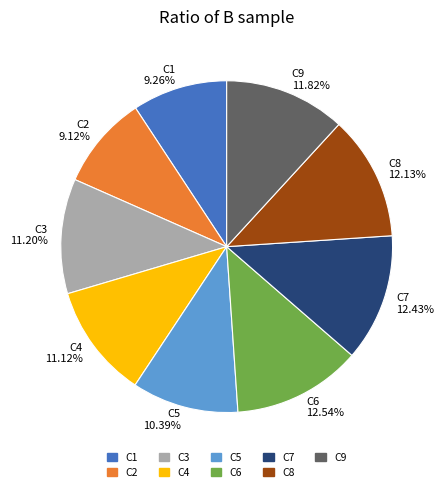

How many segments does this pie chart have?

9